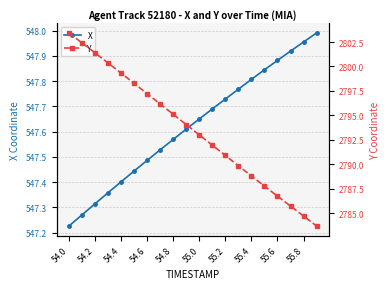

Is it true that X equals 976.1 at 54.8?

False